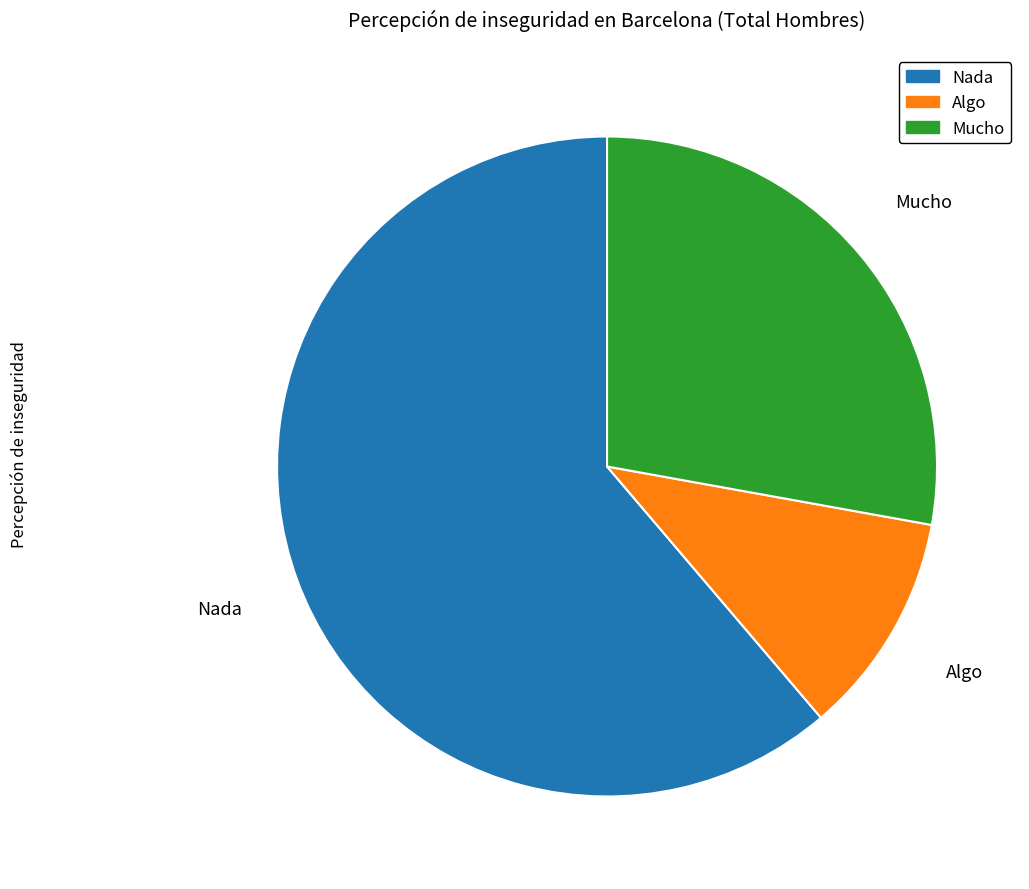

The Mucho slice represents 28% of the pie. True or false?

True